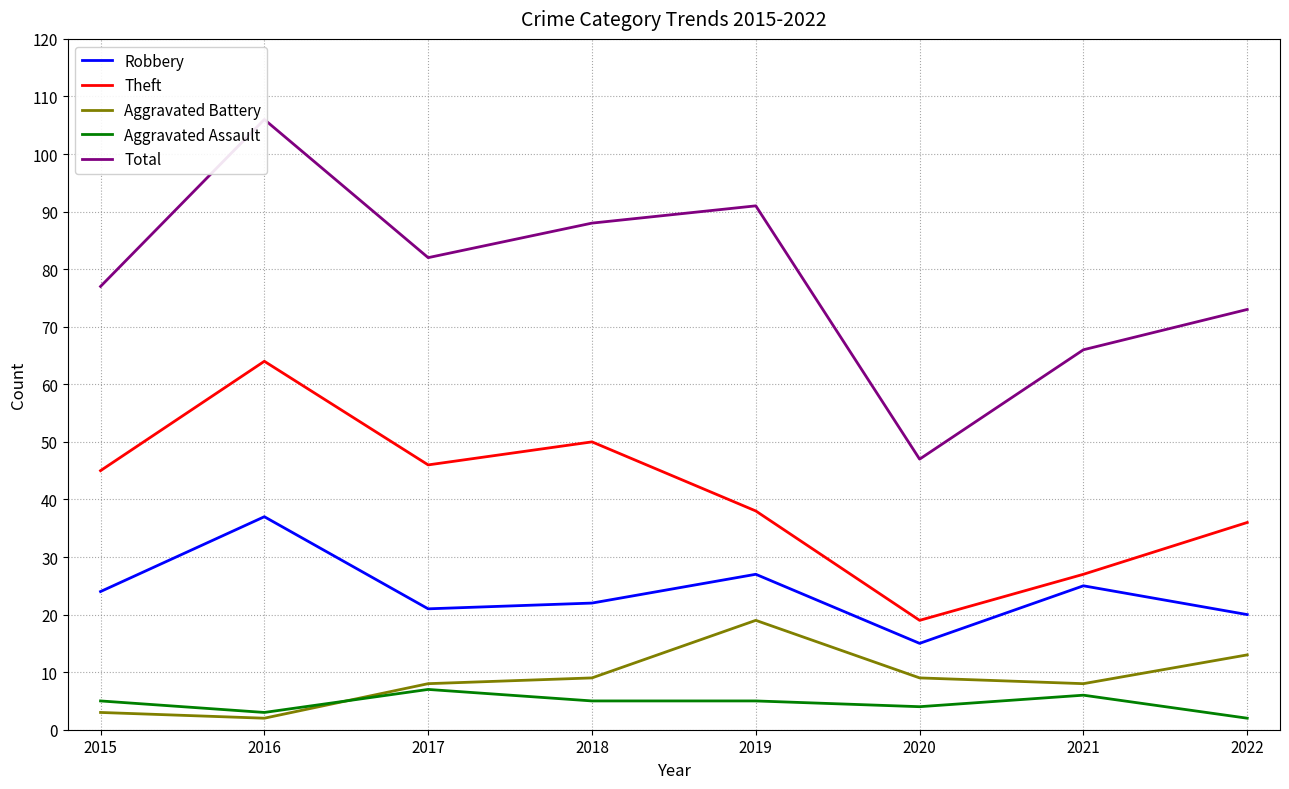

What is the value of the Theft point at the 1st from the left?

45